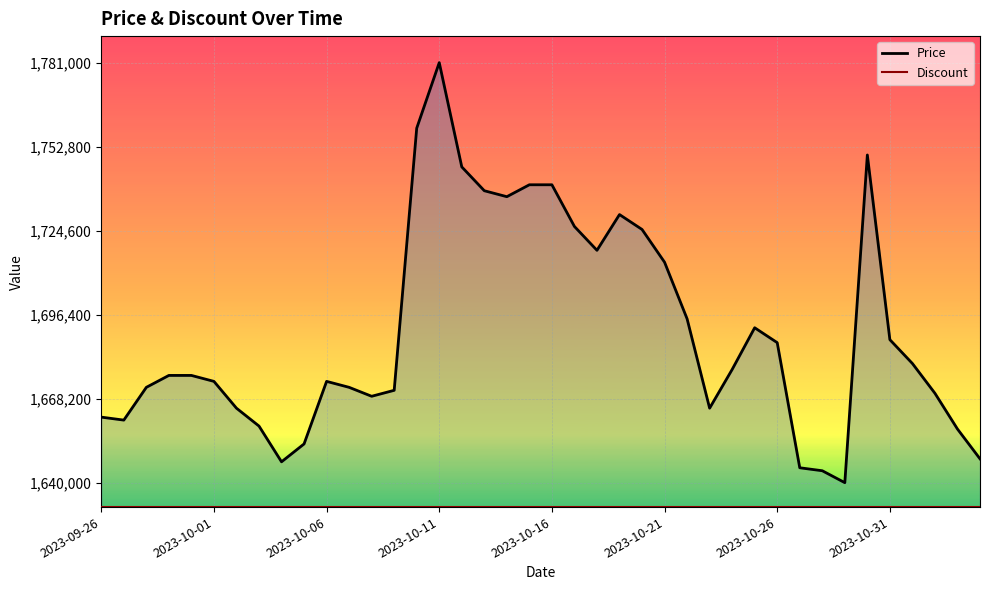

Is it true that Discount equals 1631800 at 16?

True